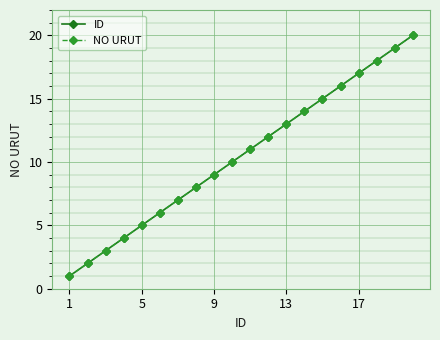

Which series has the largest total across all categories?

ID